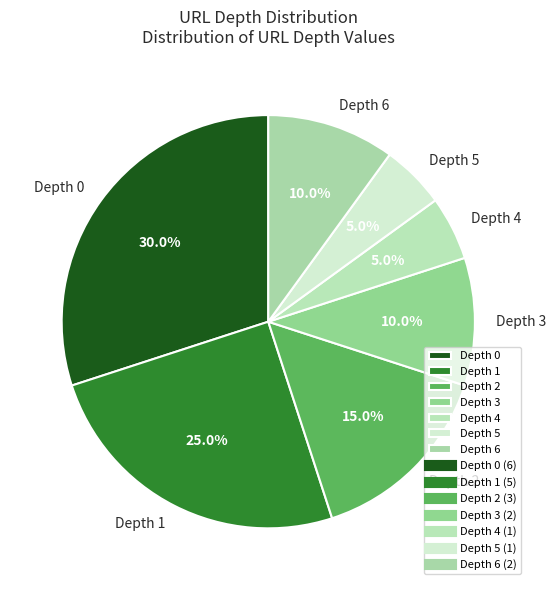

Is there a majority slice in this chart?

No